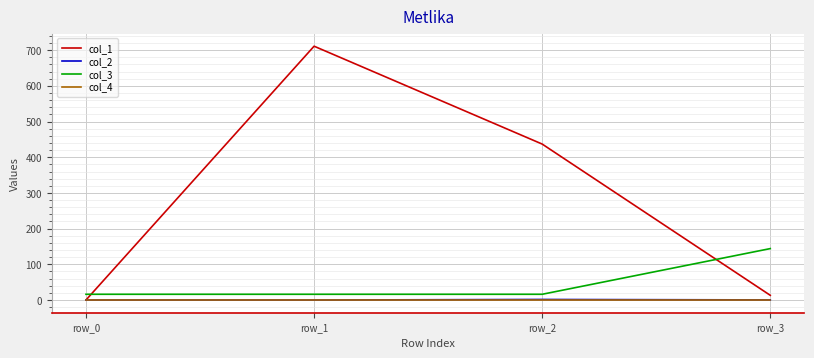

Which label corresponds to the largest value in the chart?

row_1